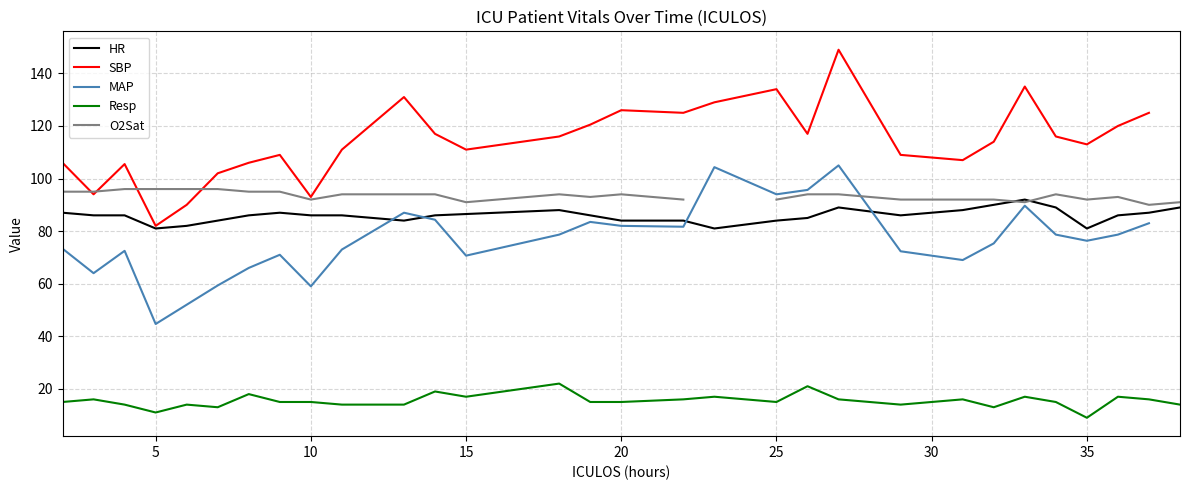

True or false: MAP and SBP cross at least once.

False